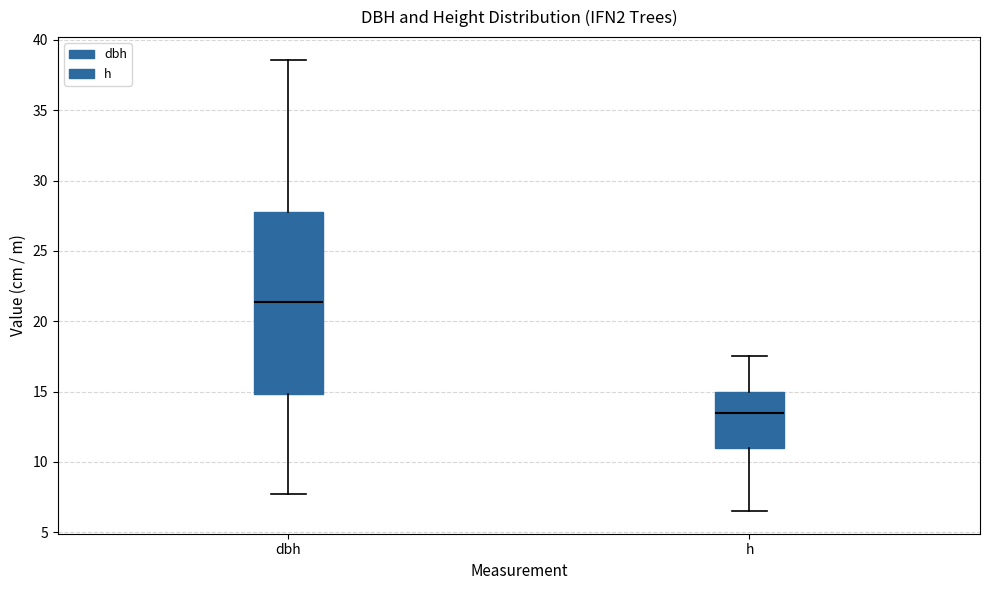

Reading left to right, transcribe this box plot: for each box, give where its median line is, the range the box spans, and where its two whiskers end, as read against the y-axis. The values are not printed on the chart, so give them approximately, as read against the axis.

dbh: median 21.5, box 15.0 to 28.0, whiskers 7.5 to 38.5
h: median 13.5, box 11.0 to 15.0, whiskers 6.5 to 17.5